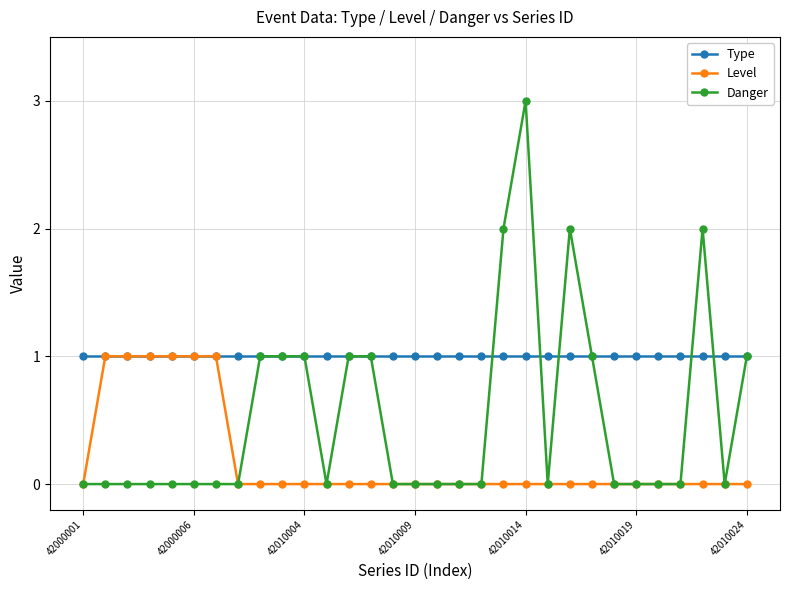

Which series has the widest spread of values?

Danger